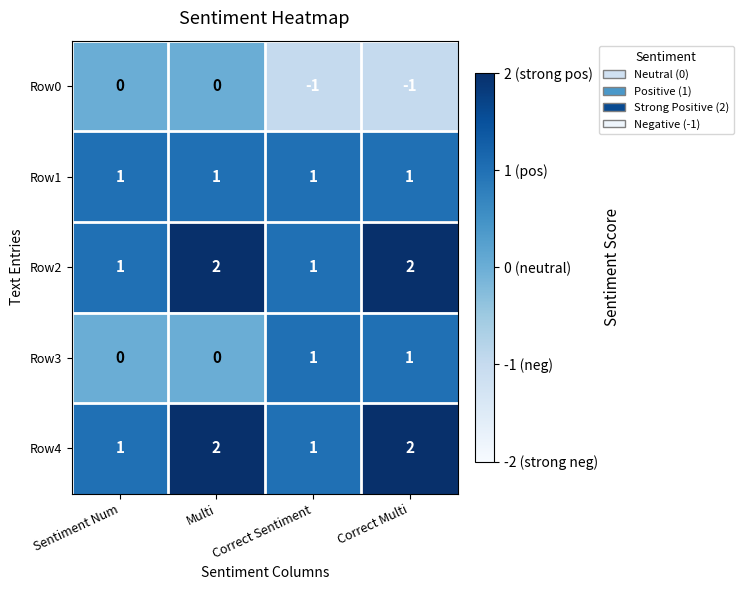

At how many categories does at least one series exceed 0?

4